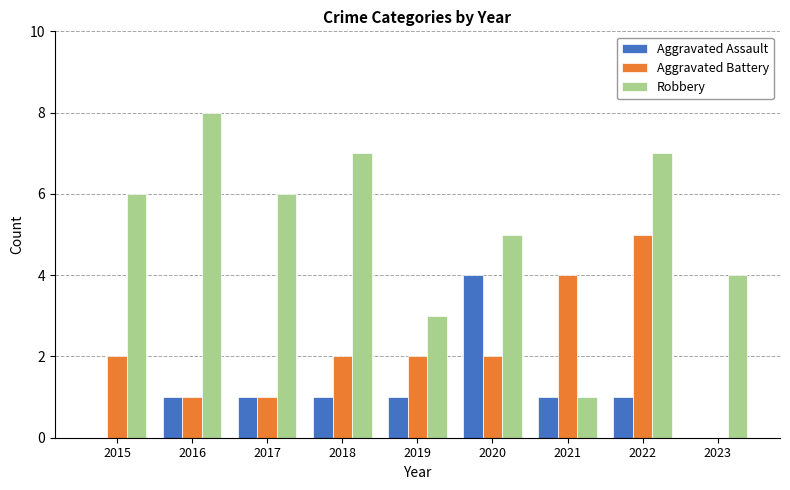

How many positive values does the Aggravated Battery series have?

8